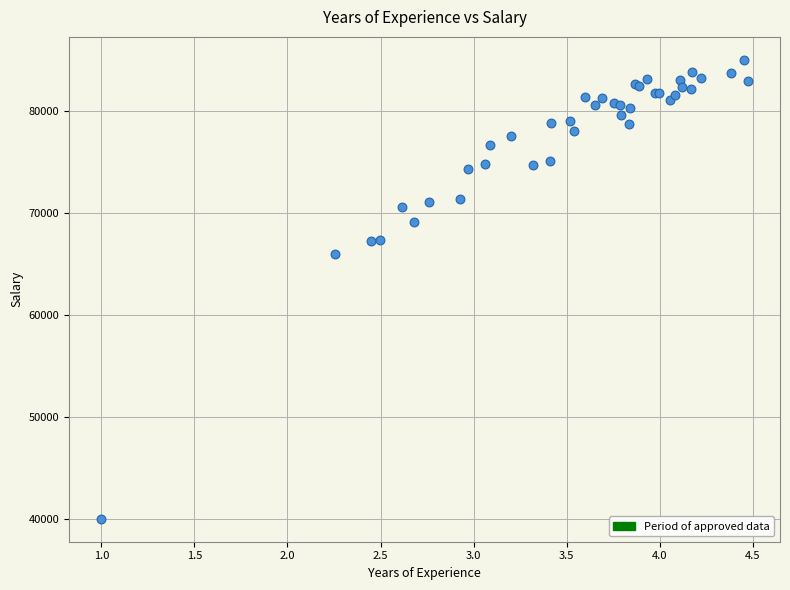

What Y value in the scatter plot is closest to 62497?

65979.4